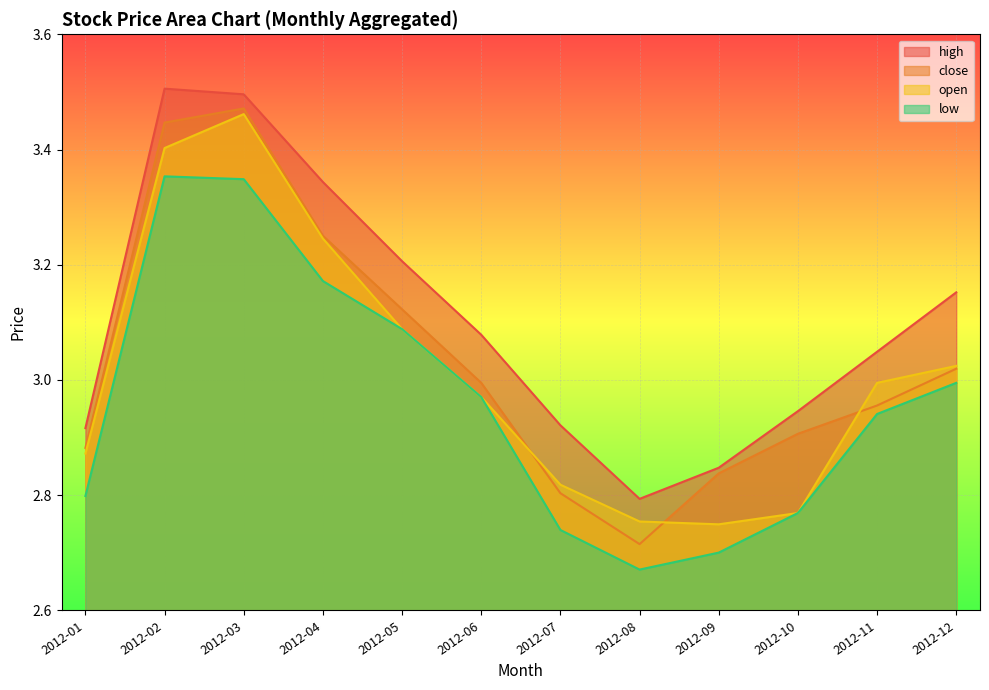

Rank the categories by low value from highest to lowest.

2012-02, 2012-03, 2012-04, 2012-05, 2012-12, 2012-06, 2012-11, 2012-01, 2012-10, 2012-07, 2012-09, 2012-08